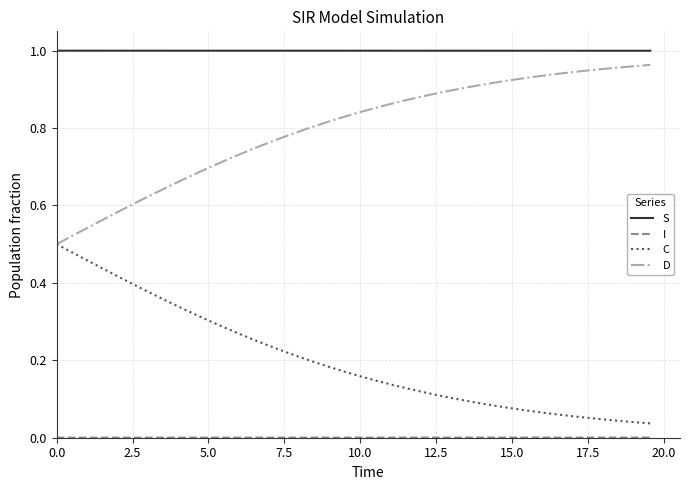

At how many categories does at least one series exceed 0?

40